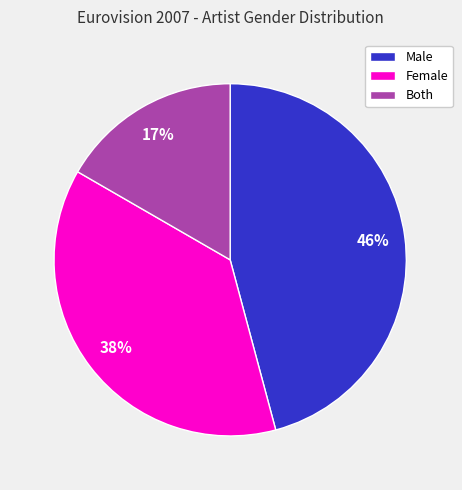

Combined, do Female and Both account for over 50%?

Yes